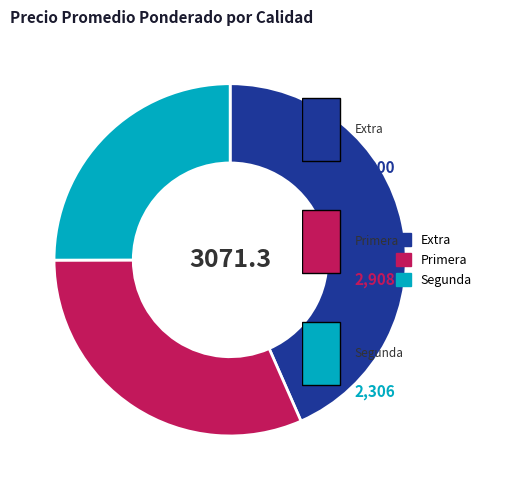

Which has a higher value, Primera or Segunda?

Primera